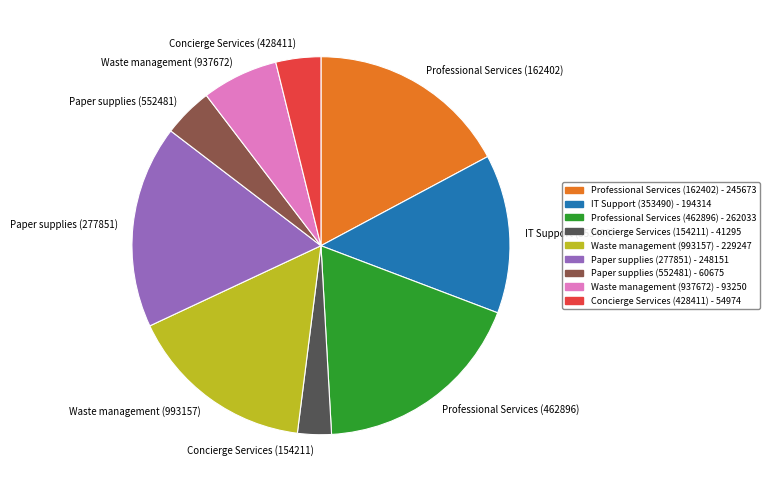

Which category has the biggest portion of the pie?

Professional Services (462896)